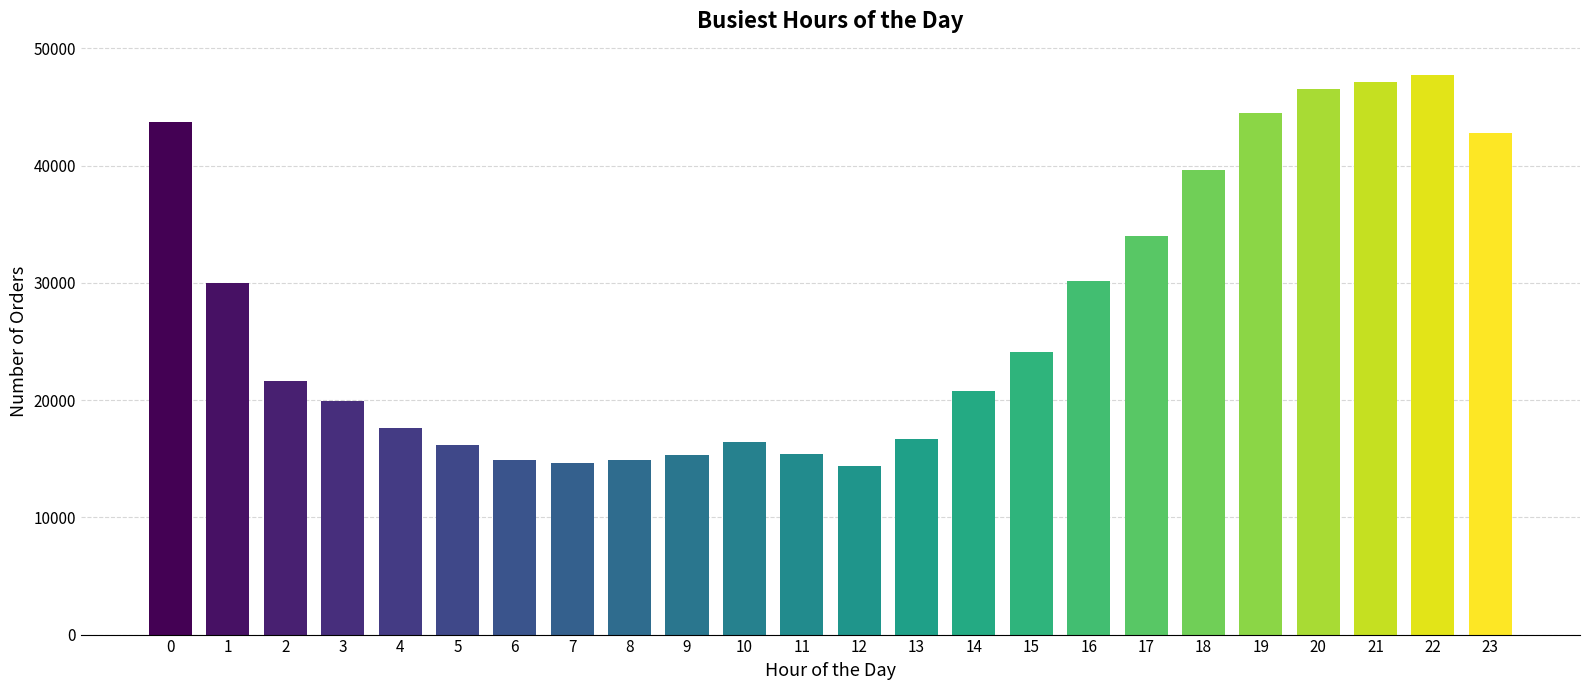

What is the smallest value displayed?

14400